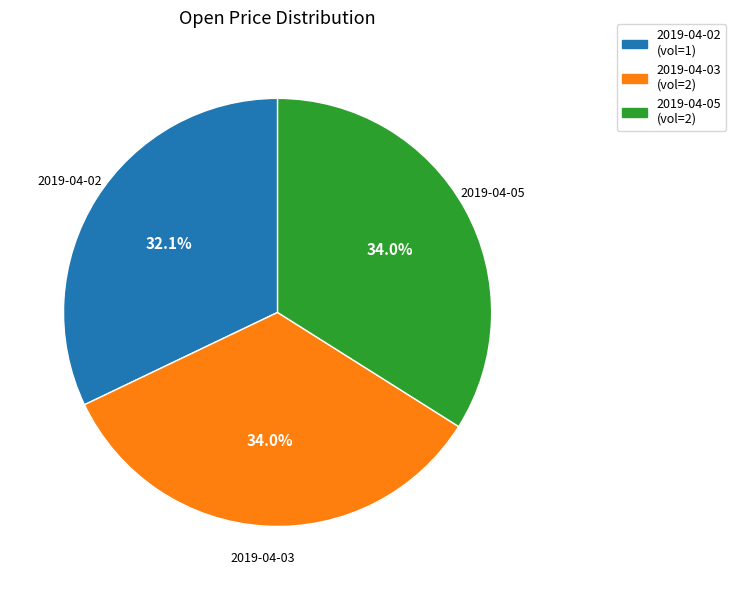

Which category has the smallest portion of the pie?

2019-04-02